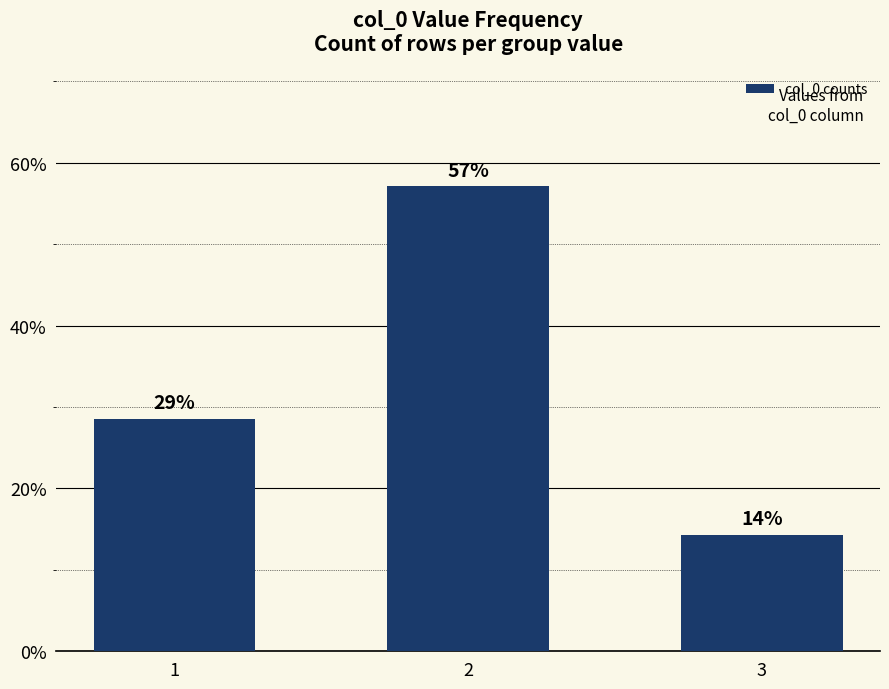

Does the chart contain any negative values?

No